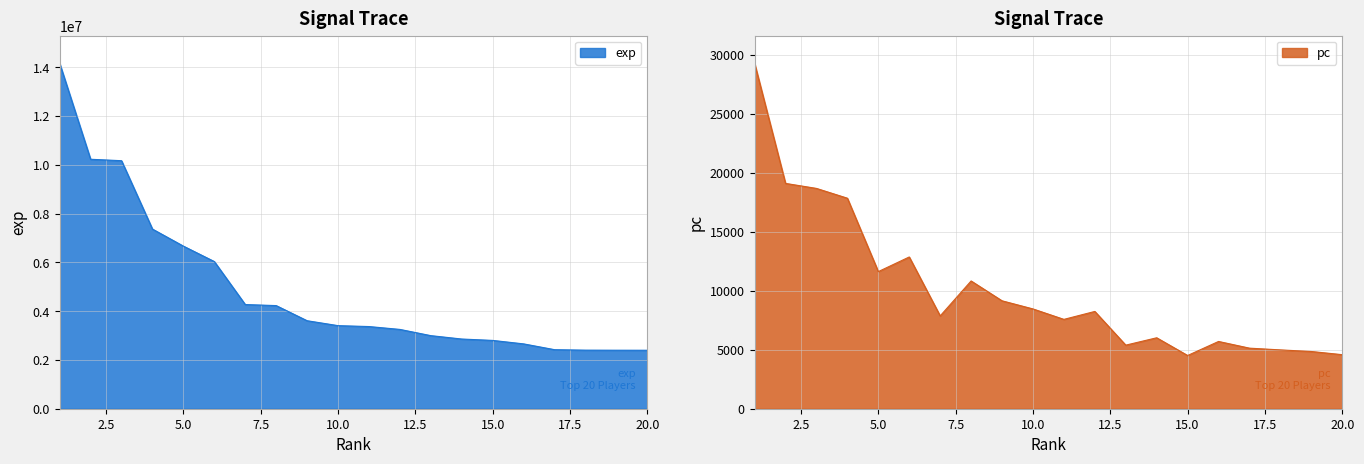

Is it true that exp equals 1612886 at 15.0?

False